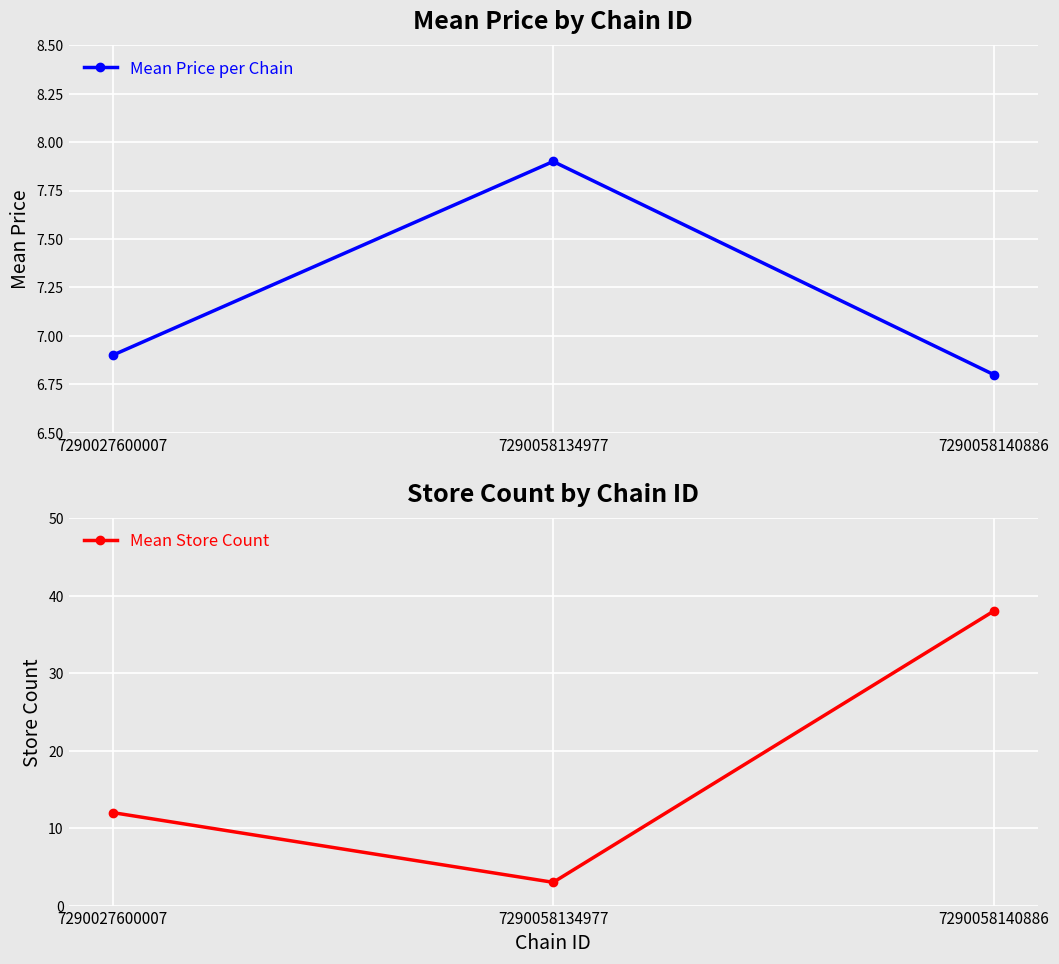

Is it true that Mean Price per Chain equals 6.8 at 7290058140886?

True